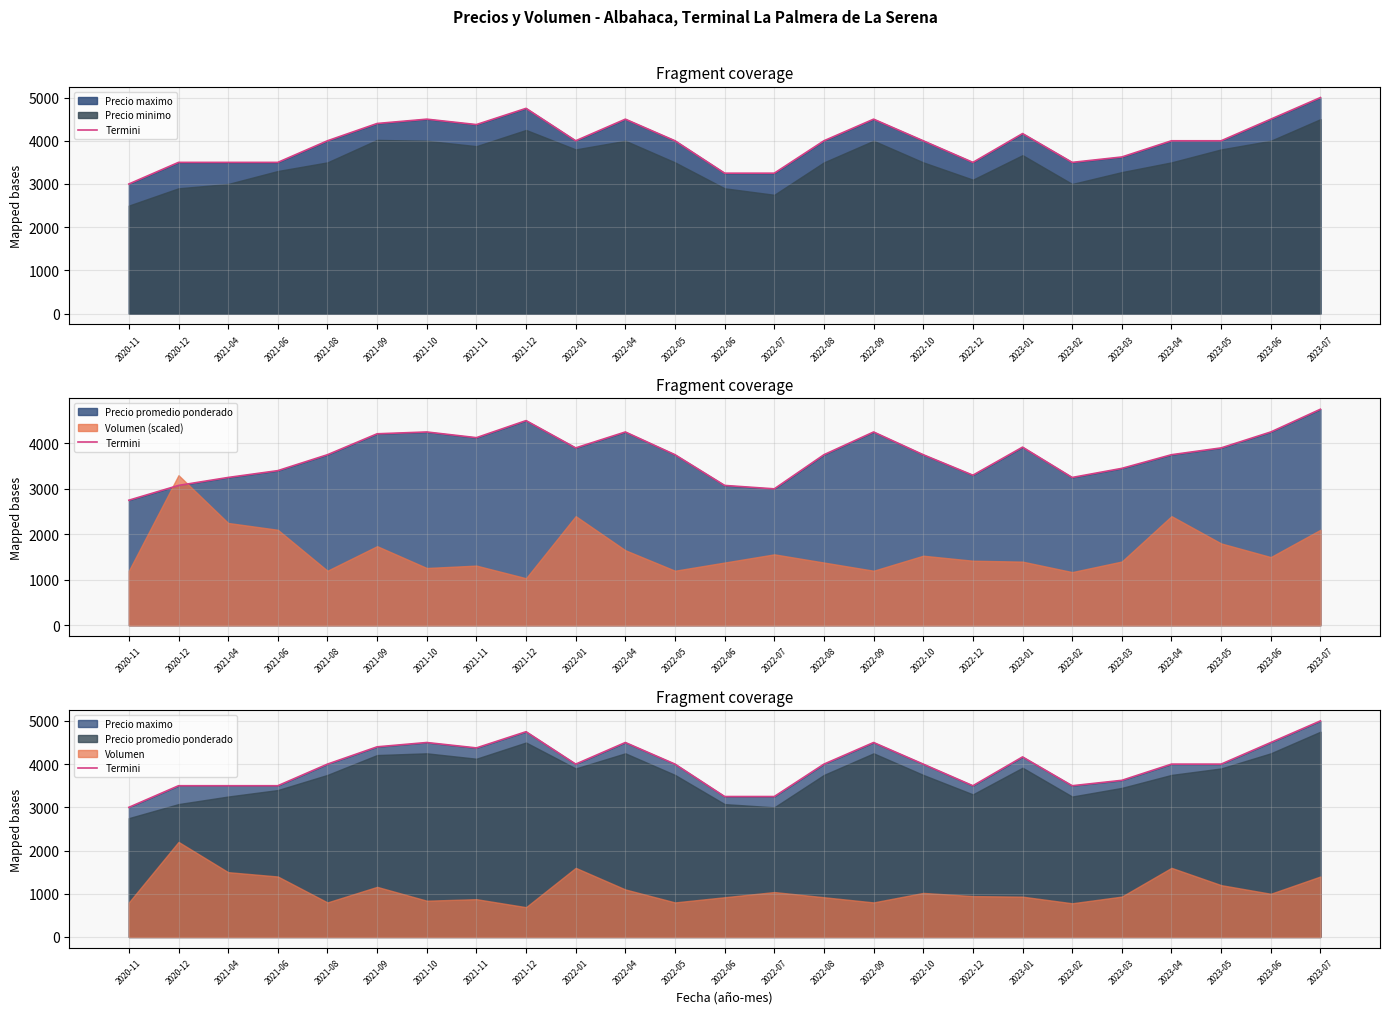

What is the difference between the maximum and minimum values?

2000.0